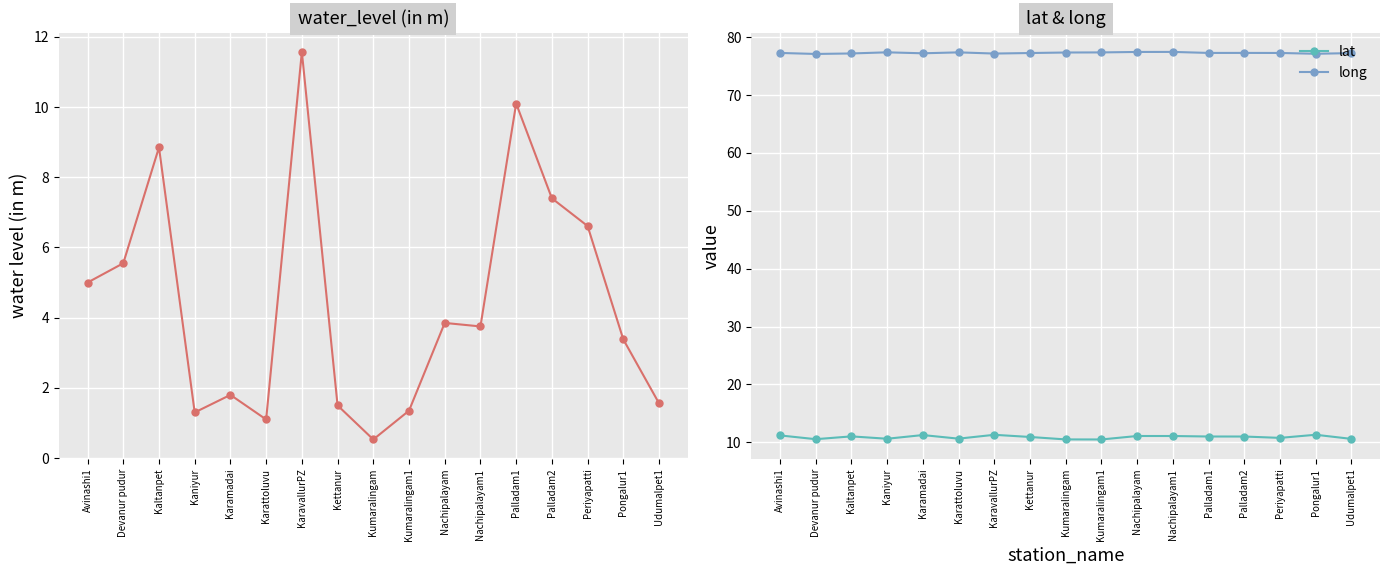

Which series changed the most between Avinashi1 and Kaltanpet?

water_level (in m)